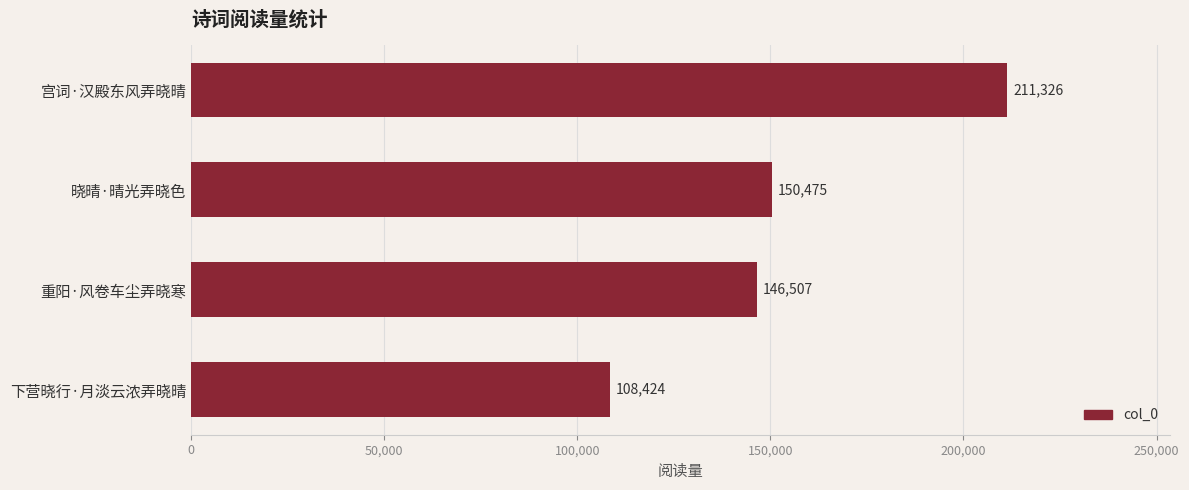

What is the label of the 4th bar from the top?

下营晓行·月淡云浓弄晓晴